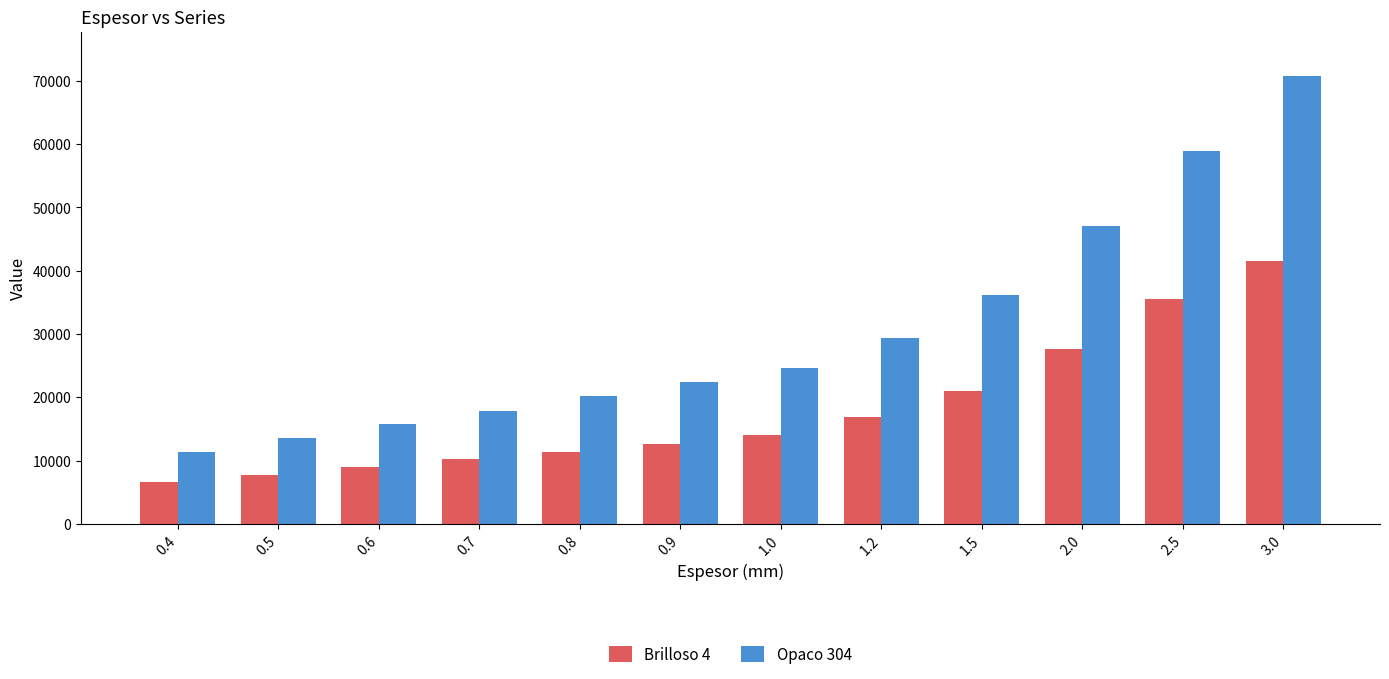

Where is Opaco 304 nearest to the value 41005?

1.5